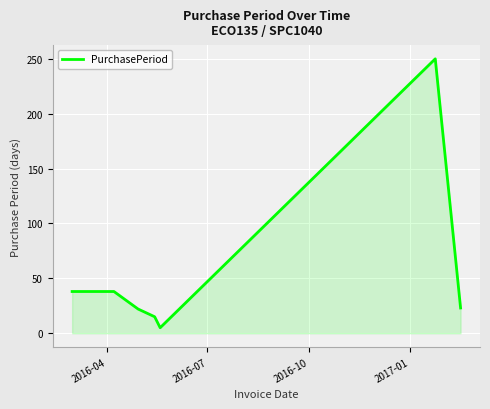

What is the difference between the maximum and minimum values?

245